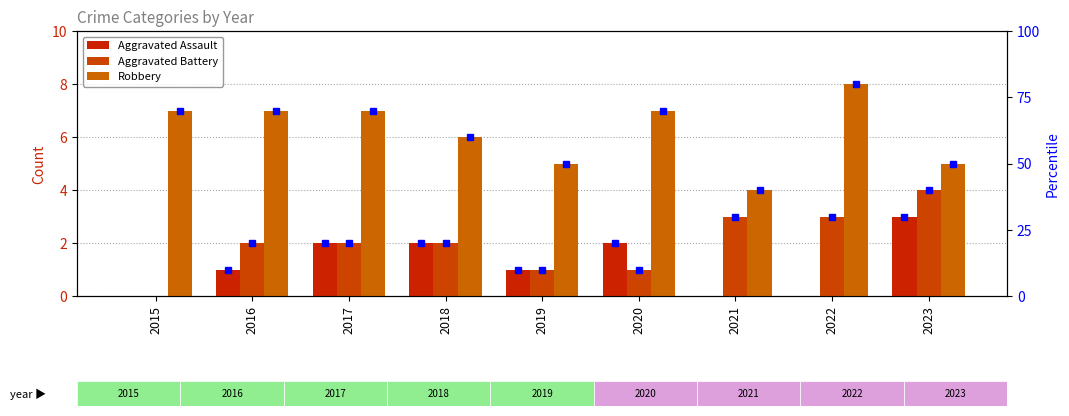

Is the value of Aggravated Battery at 2023 greater than the value of Aggravated Assault at 2021?

Yes